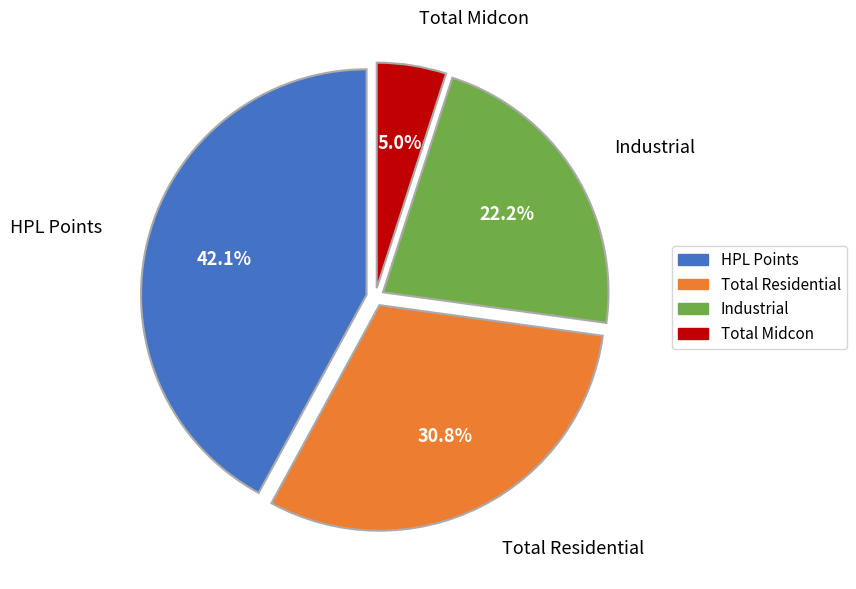

Combined, what portion of the pie is HPL Points and Total Residential?

72.8%